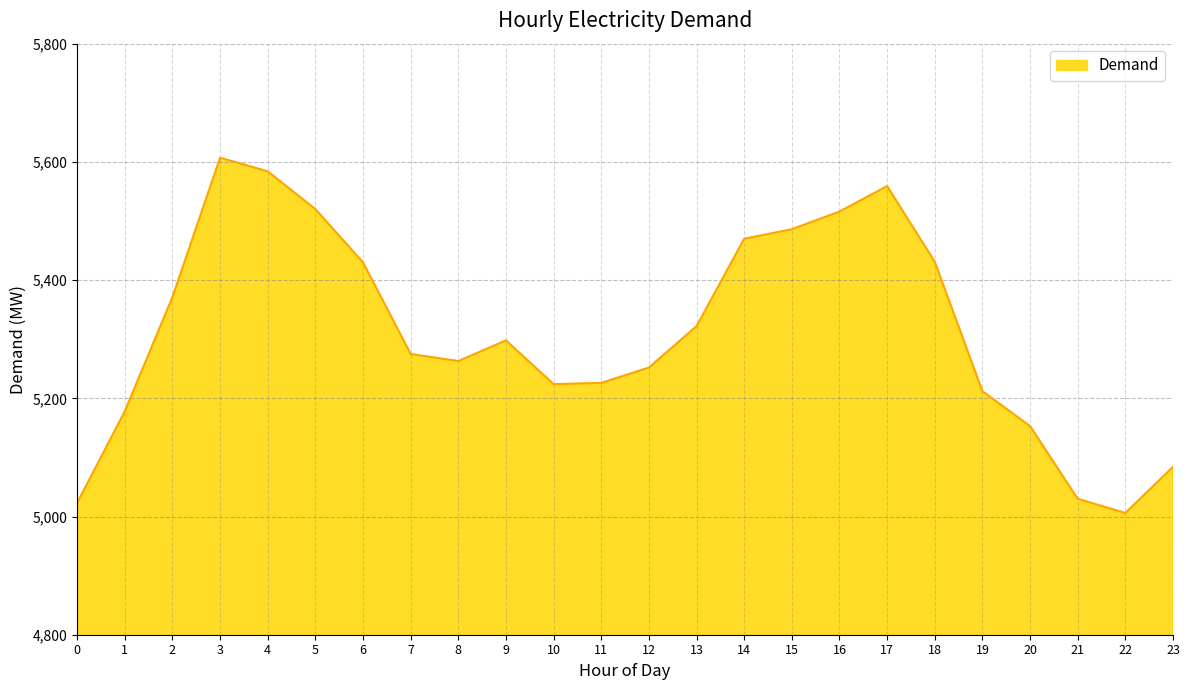

The value at 5 is 5520. True or false?

True